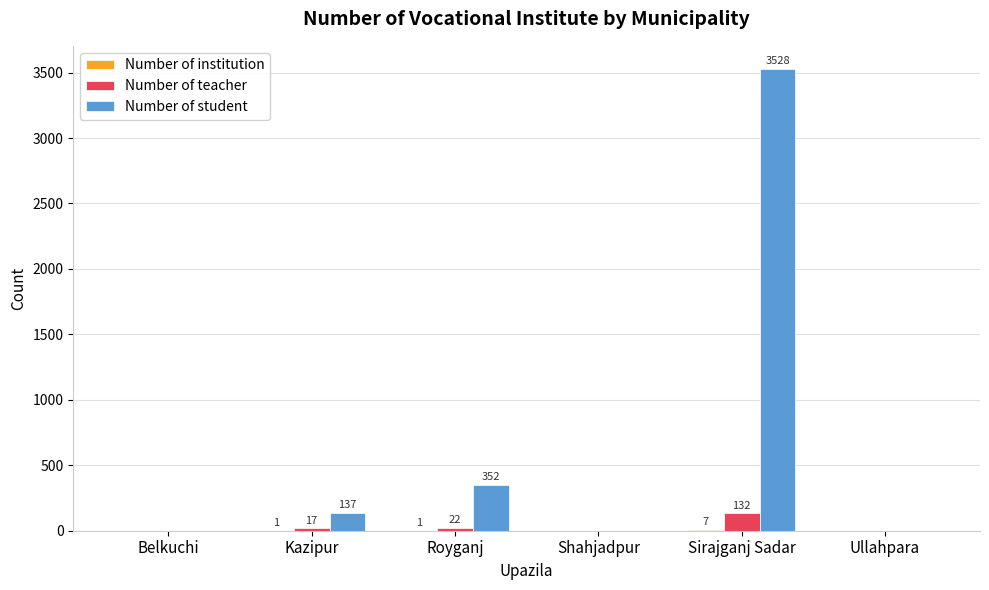

How many data points does each series have?

6